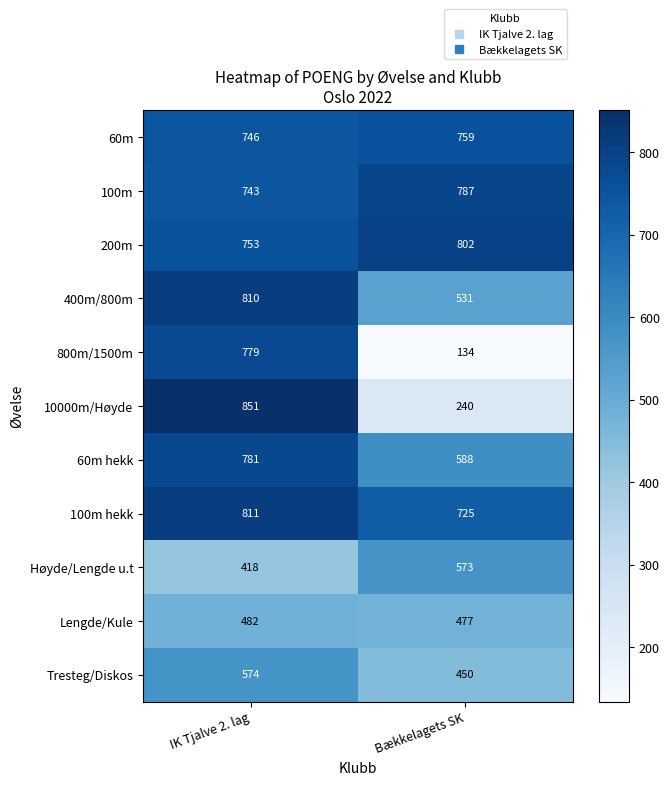

Between IK Tjalve 2. lag and Bækkelagets SK, which series saw the biggest shift?

800m/1500m